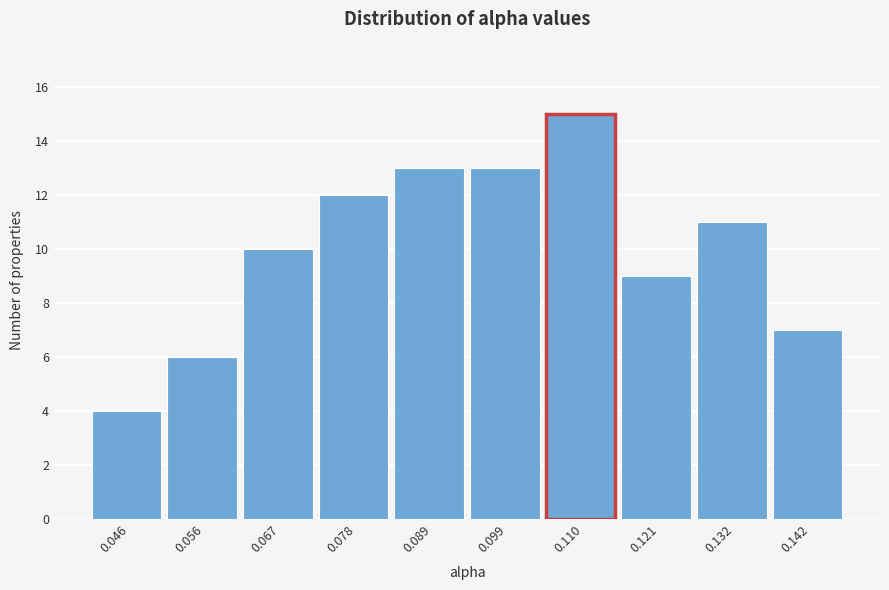

Reading left to right, what are all the values shown in this chart?

4	6	10	12	13	13	15	9	11	7